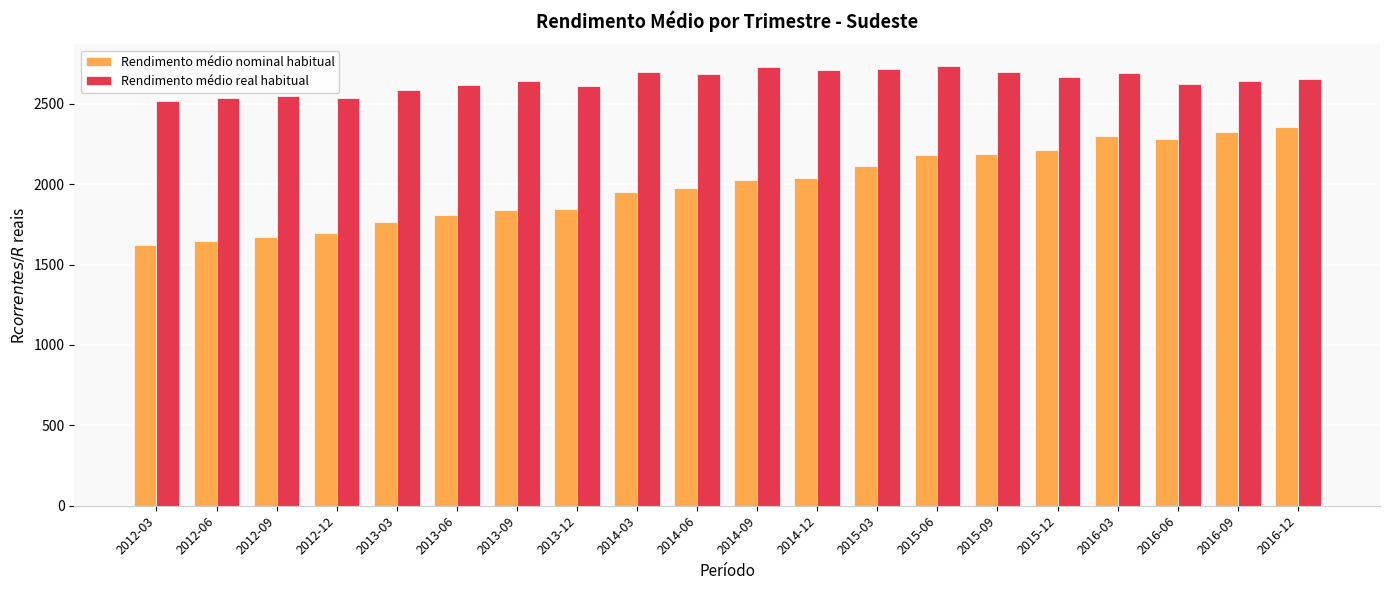

At how many categories does at least one series exceed 1622?

20